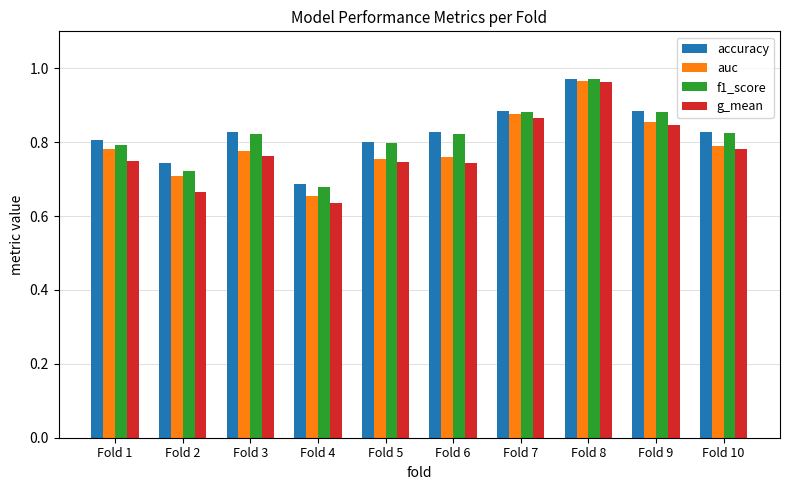

The value of g_mean at Fold 2 is 0.7. True or false?

True